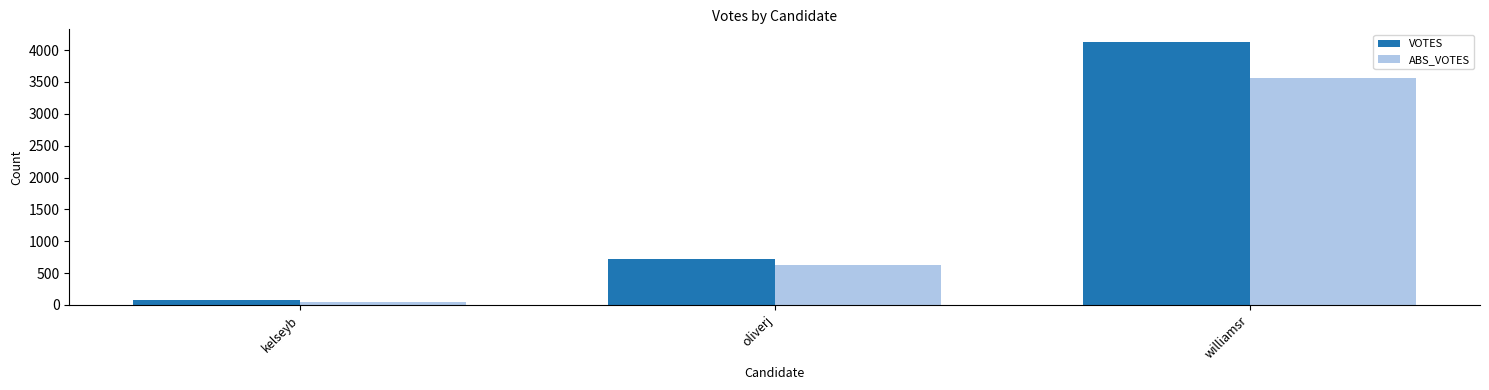

What is the maximum value shown in the chart?

4121